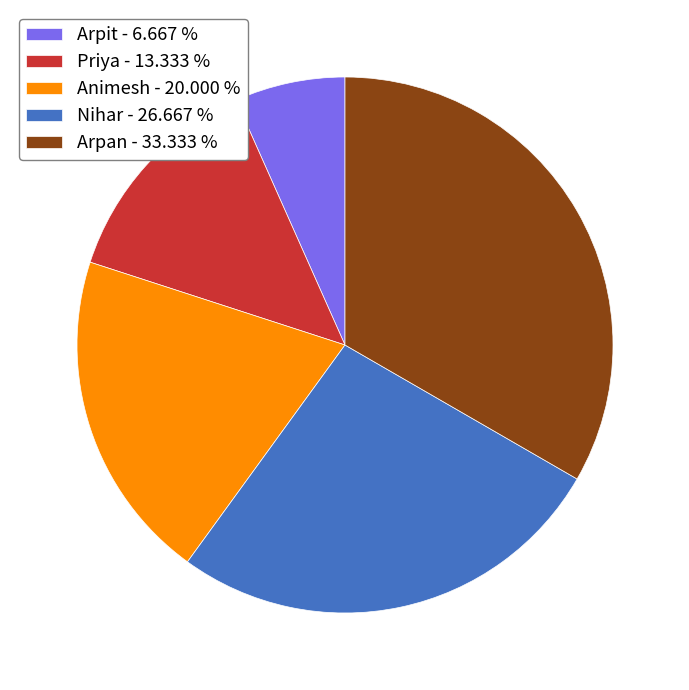

Between Priya - 13.333 % and Nihar - 26.667 %, which is larger?

Nihar - 26.667 %